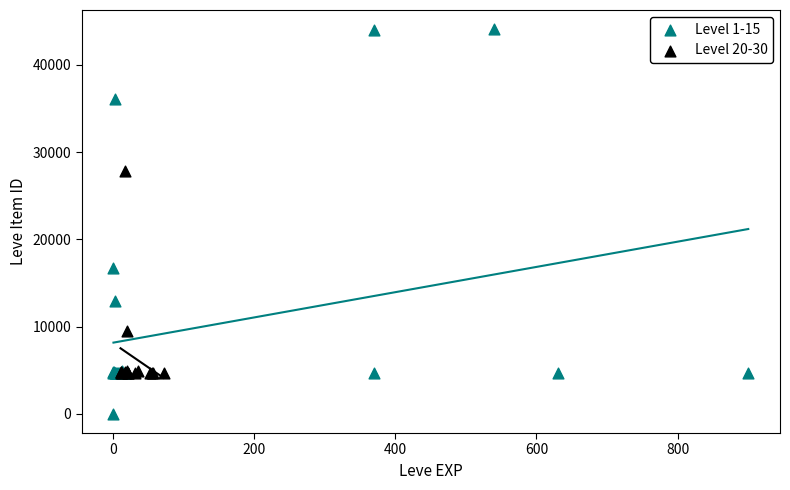

Which series contains the highest Y value?

Level 1-15